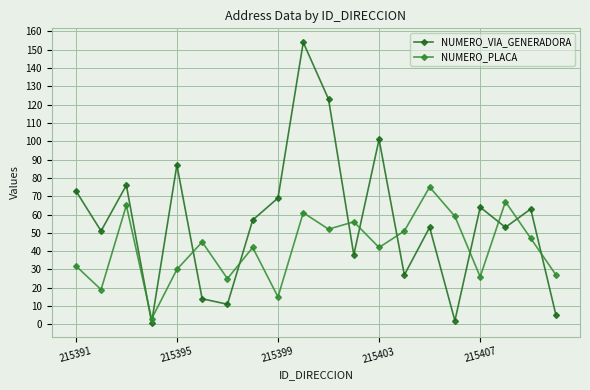

What is the sum of all NUMERO_PLACA values?

839